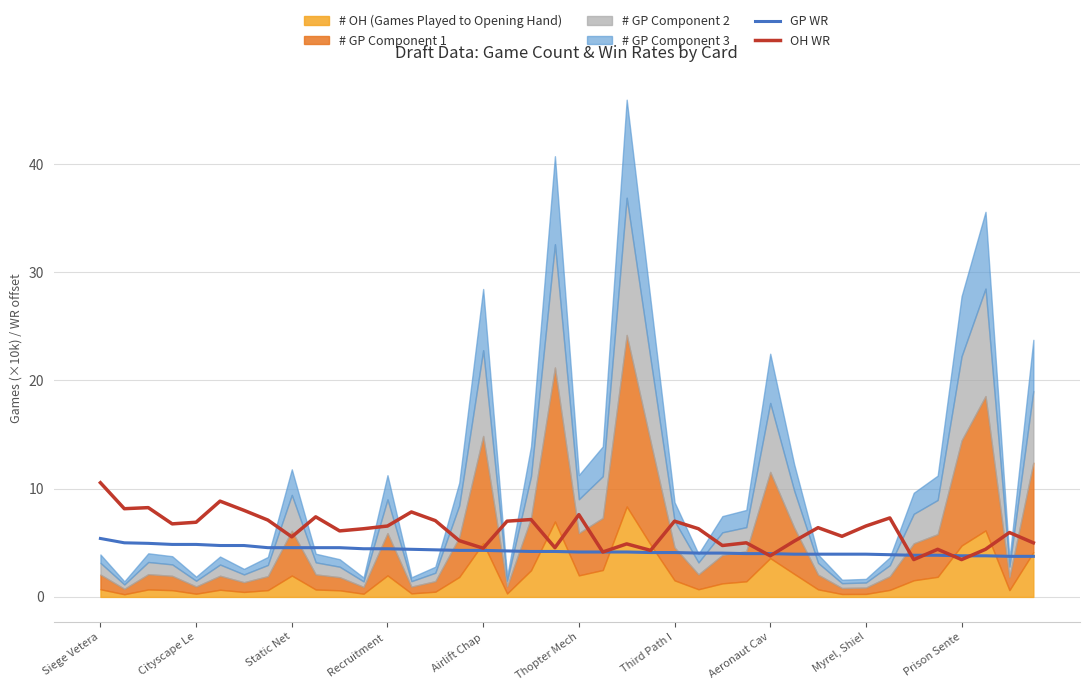

How many lines are shown in the chart?

2